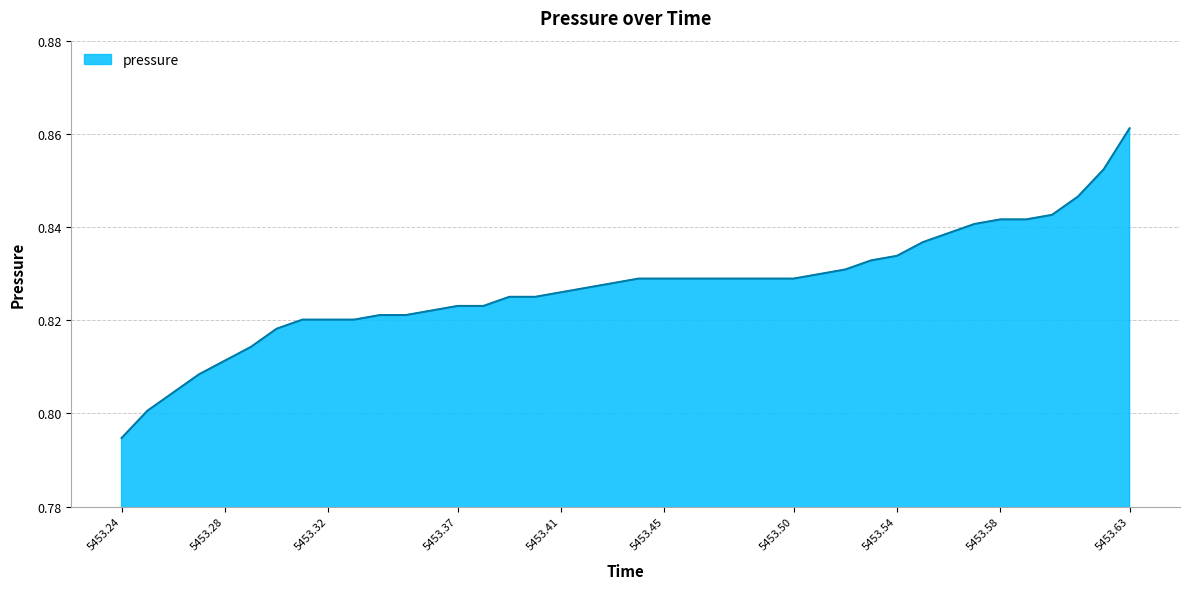

Does the chart have visible grid lines?

Yes